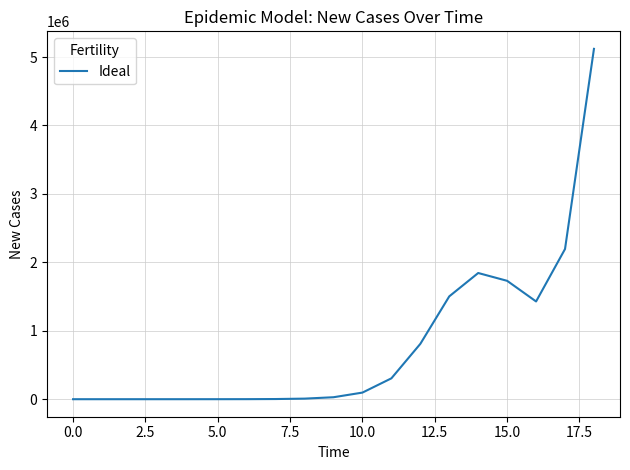

What is the maximum value shown in the chart?

5119110.4